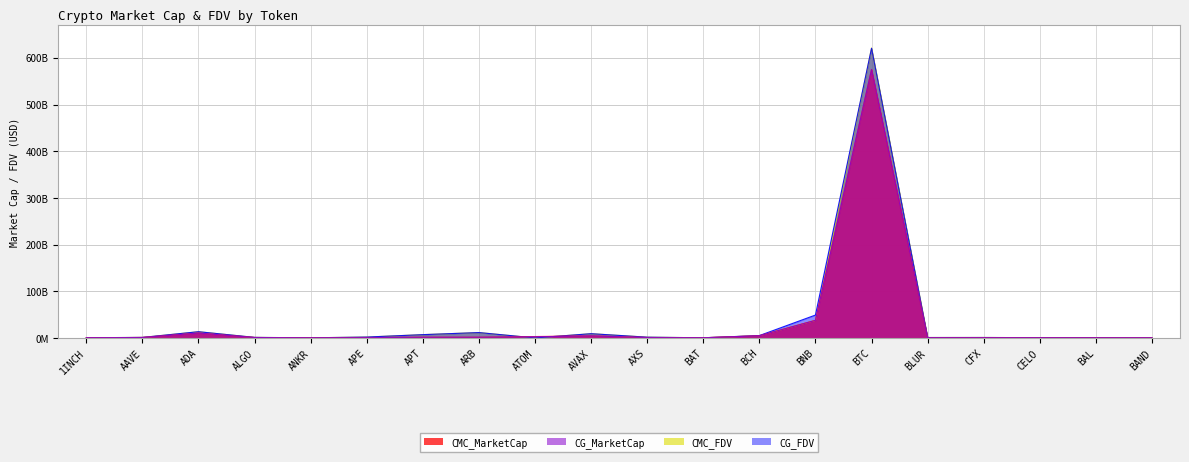

How many lines are shown in the chart?

4